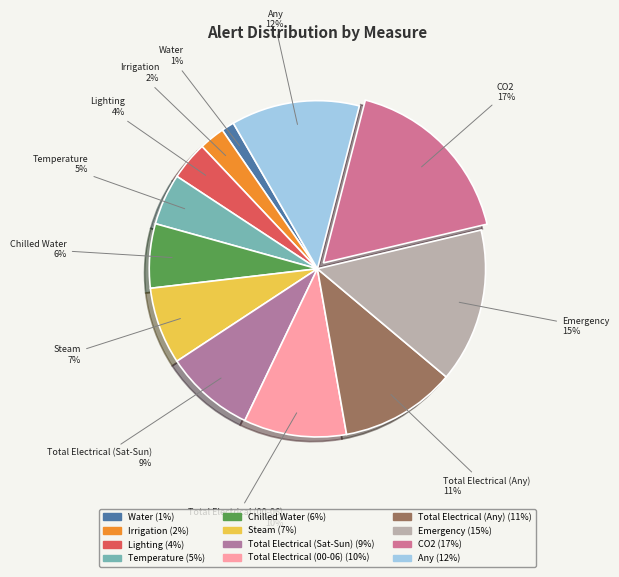

To the nearest percent, what is the average slice percentage?

8%